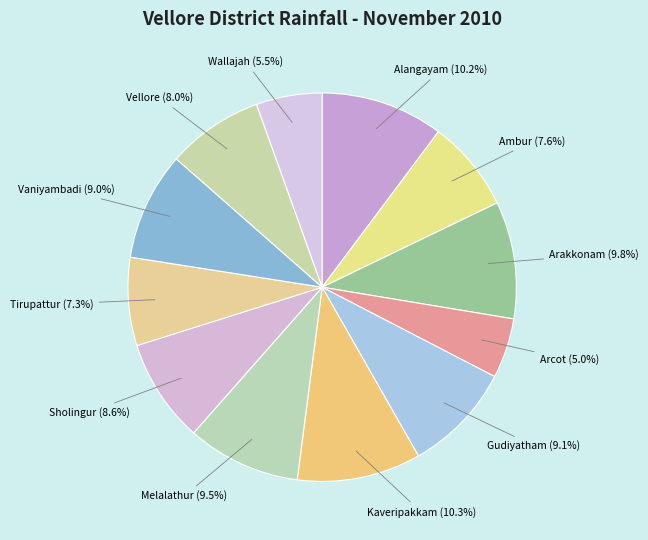

Count the number of slices in the pie.

12